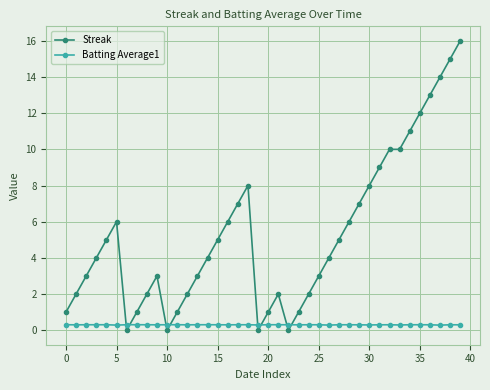

What is the value of the Streak point at the 32nd from the left?

9.0